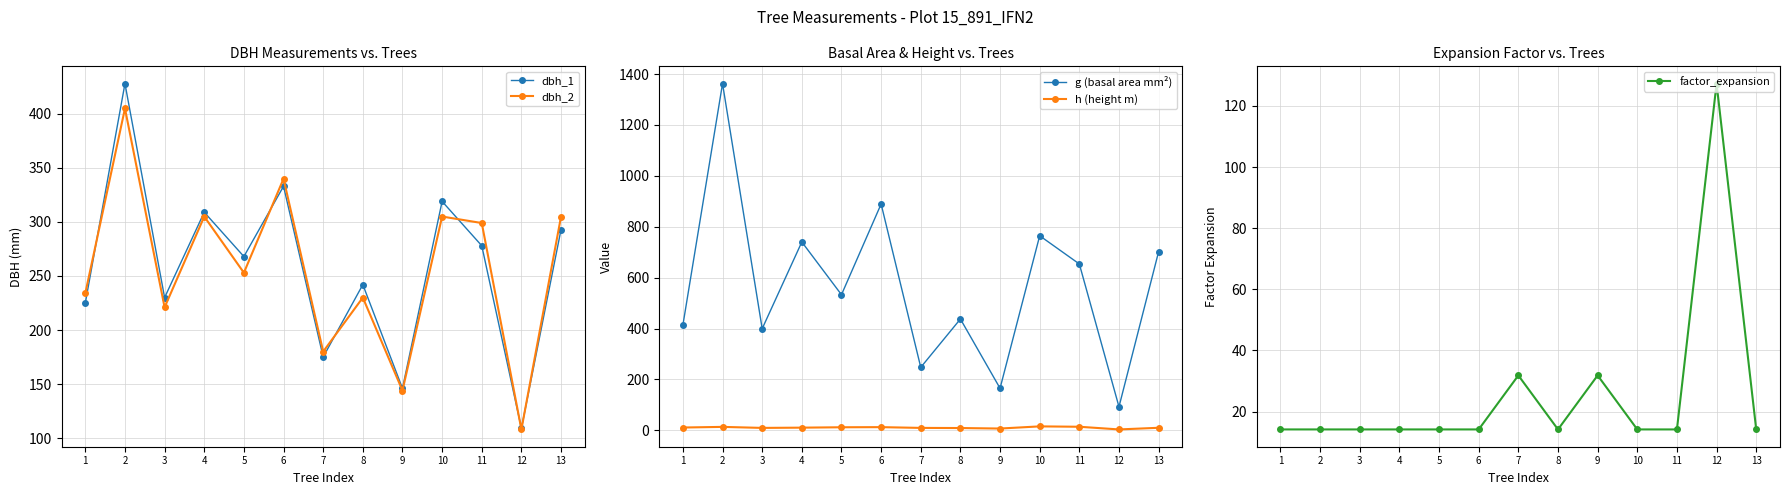

At how many categories does at least one series exceed 581?

6